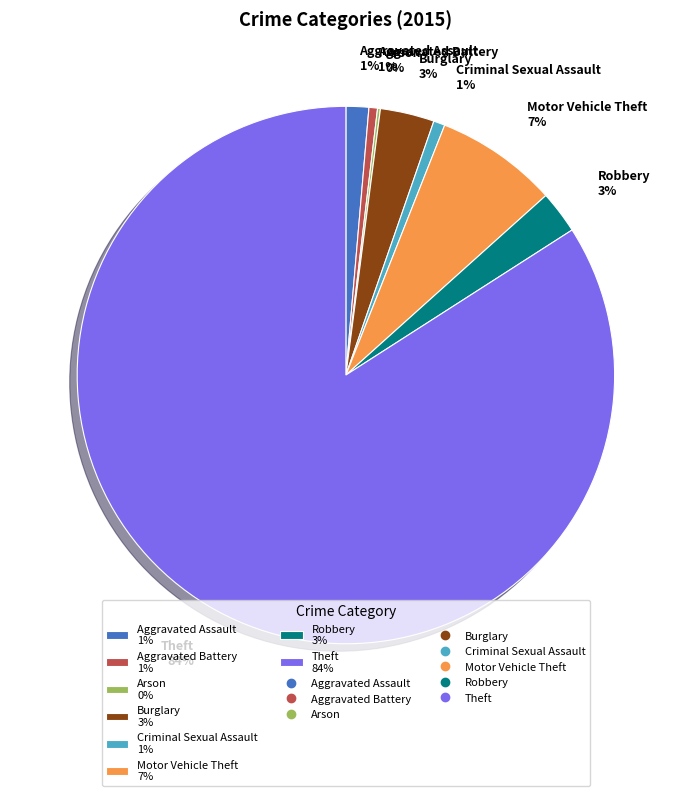

Does Theft account for over 50% of the chart?

Yes